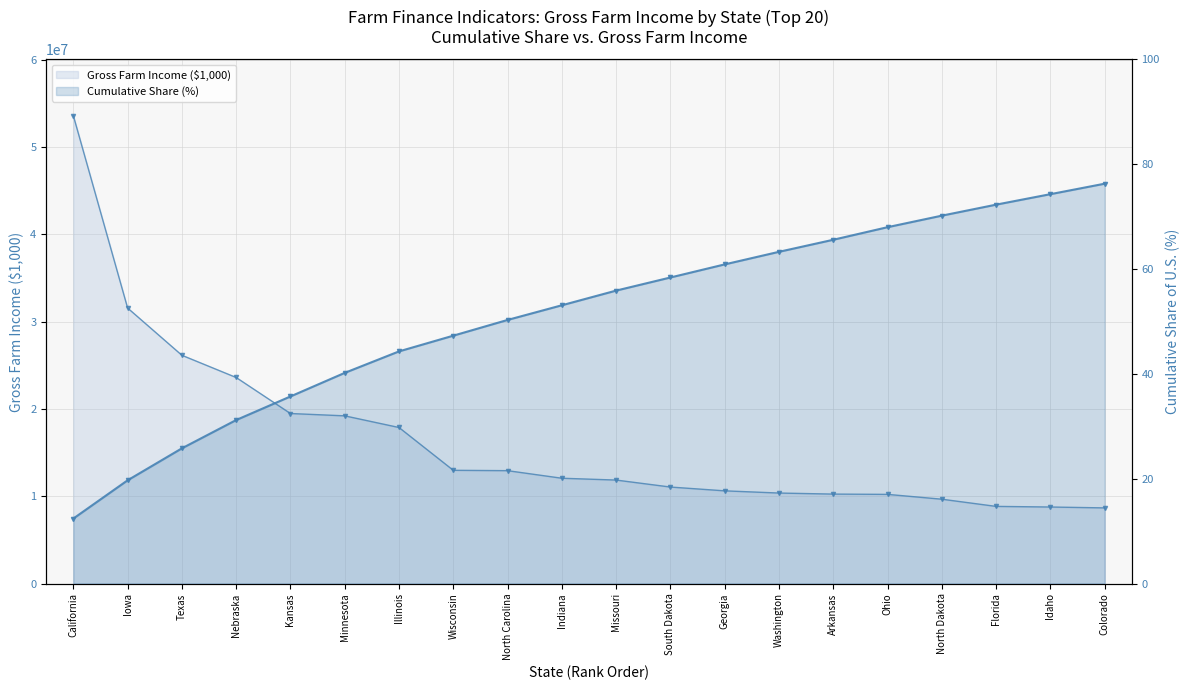

What is the label of the 13th point from the right?

Wisconsin